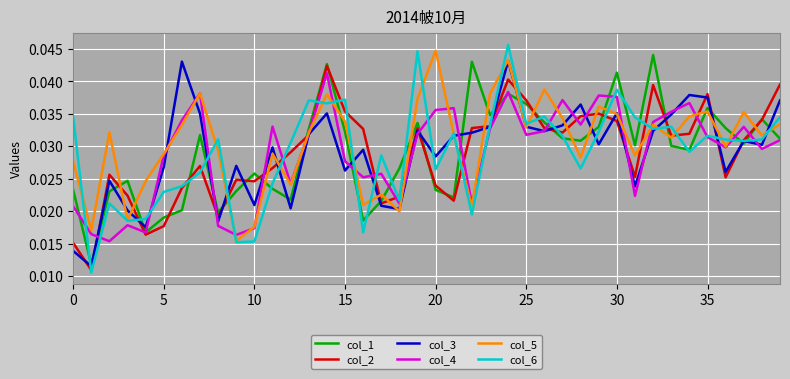

Which series has the largest range (max minus min)?

col_6